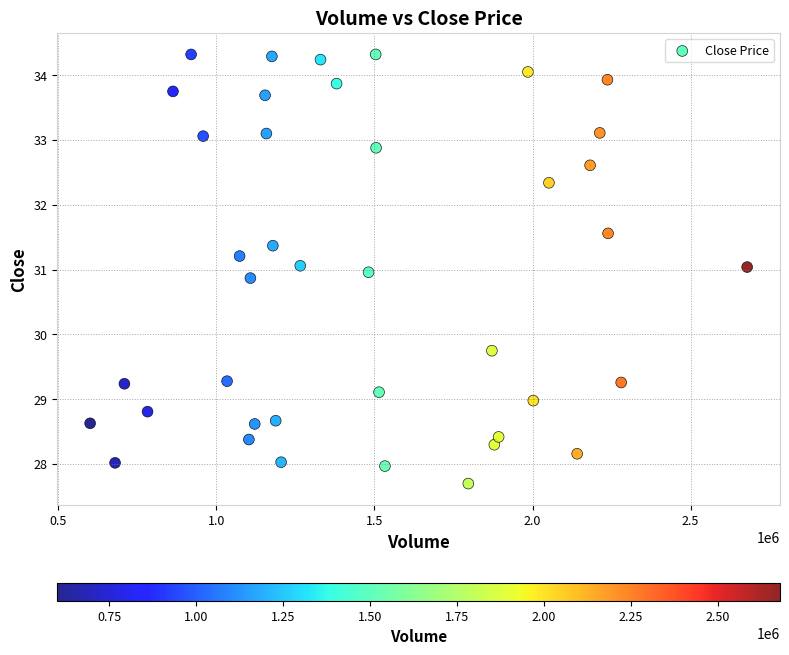

What is the range of Y values (max minus min)?

6.6